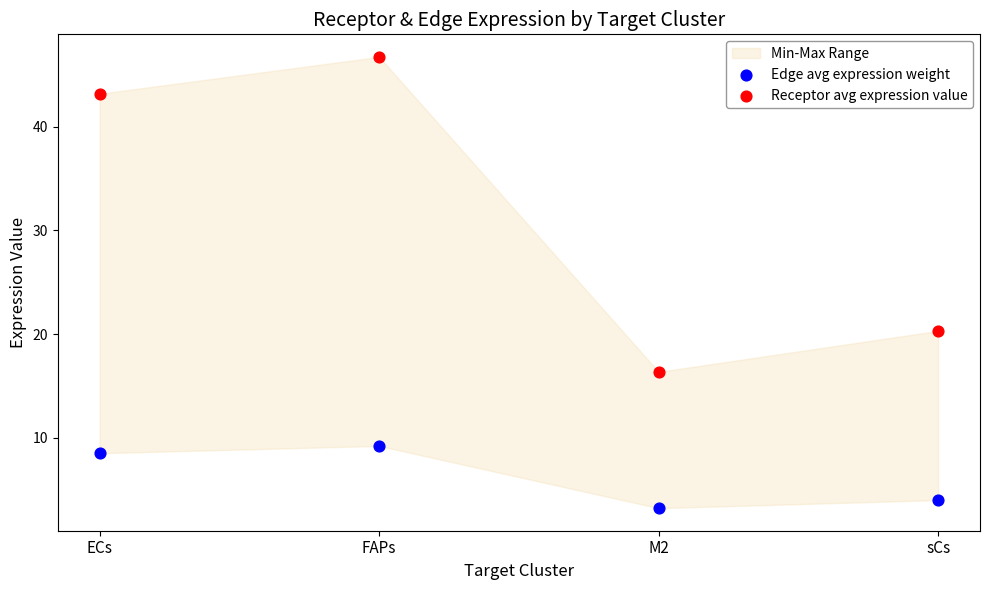

Which series reaches the minimum Y coordinate?

Edge avg expression weight